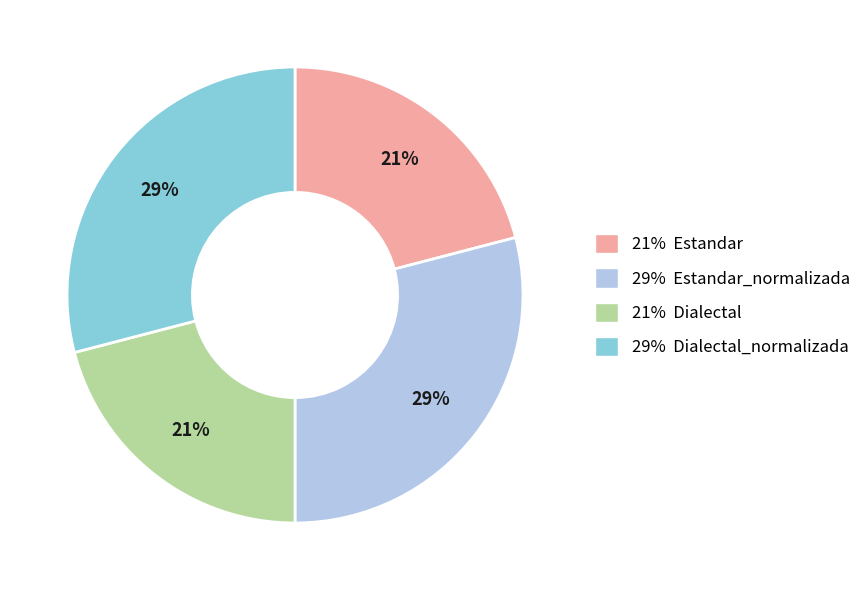

Which has a higher value, 21% Estandar or 29% Dialectal_normalizada?

29% Dialectal_normalizada